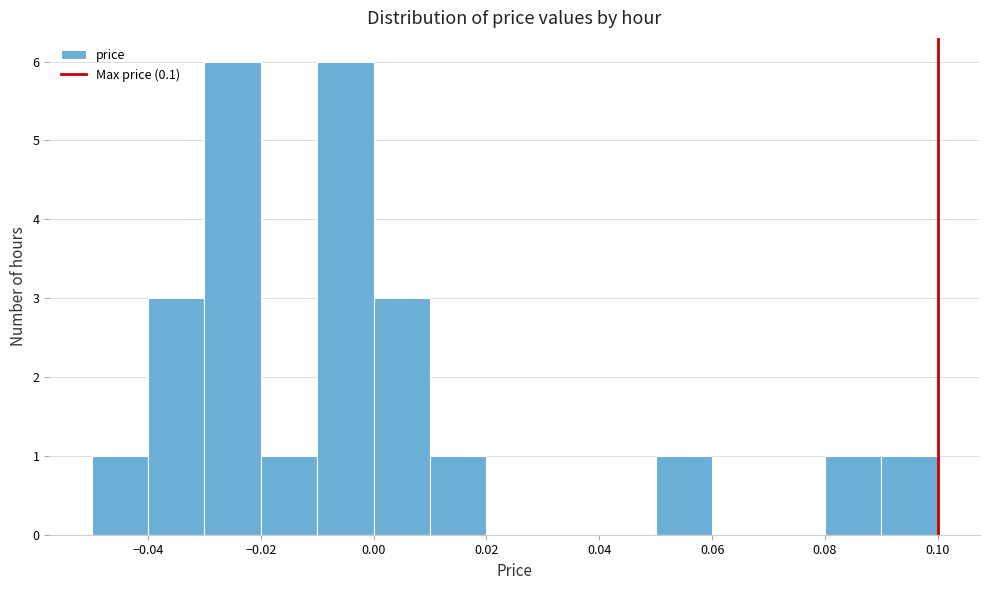

What is the height of the bar covering 0.01 to 0.02 on the x-axis? The values are not printed on the chart, so give them approximately, as read against the axis.

1